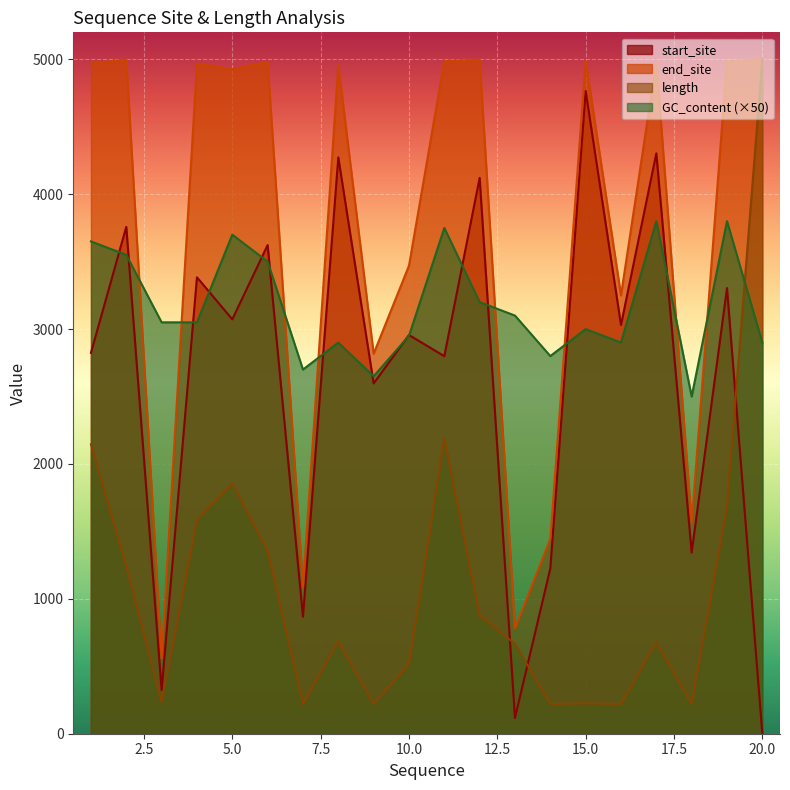

What are all the series names shown in the legend?

start_site, end_site, length, GC_content (×50)